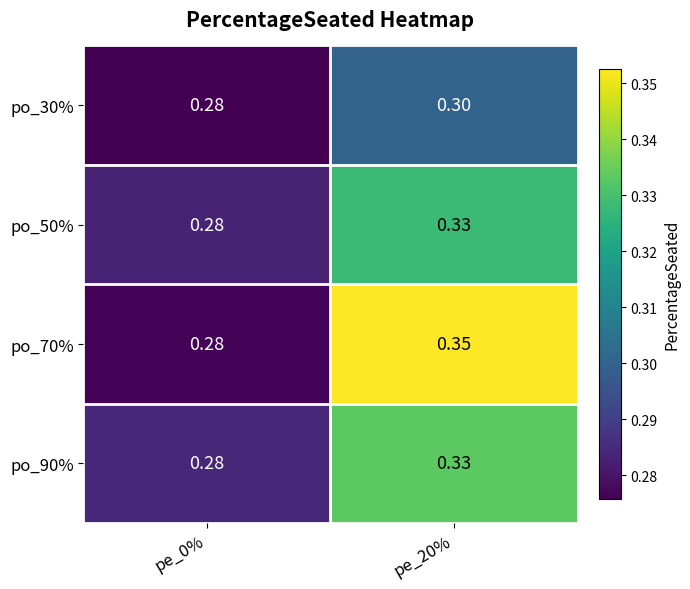

How many series are shown in this chart?

4